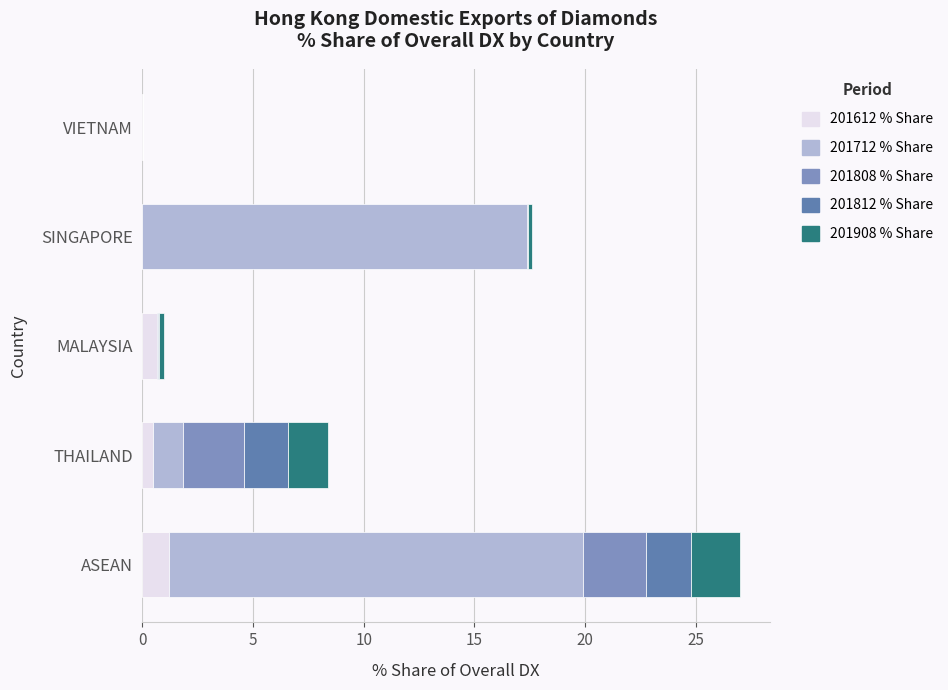

How many series are shown in this chart?

5